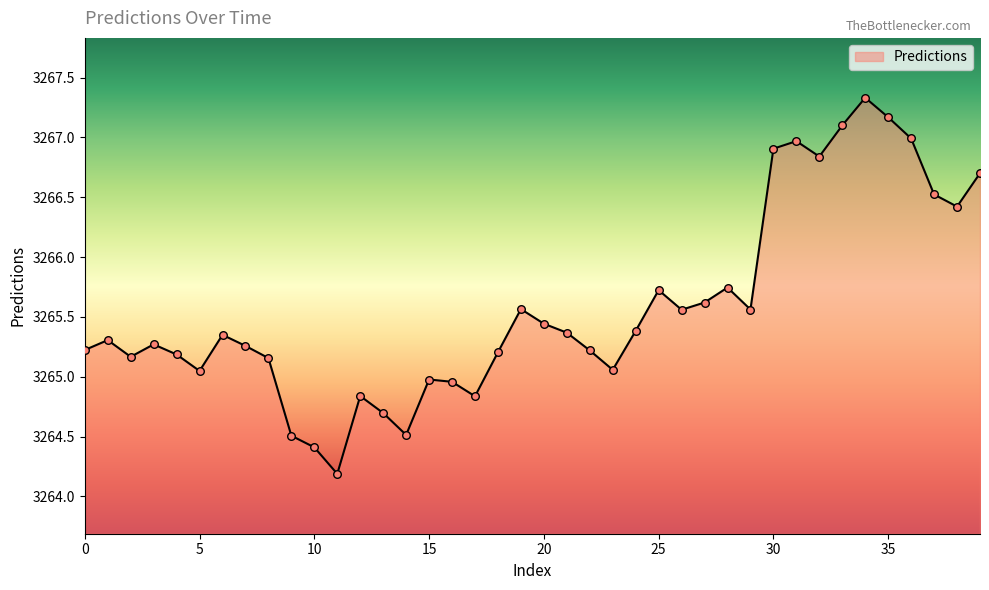

What is the smallest value displayed?

3264.2